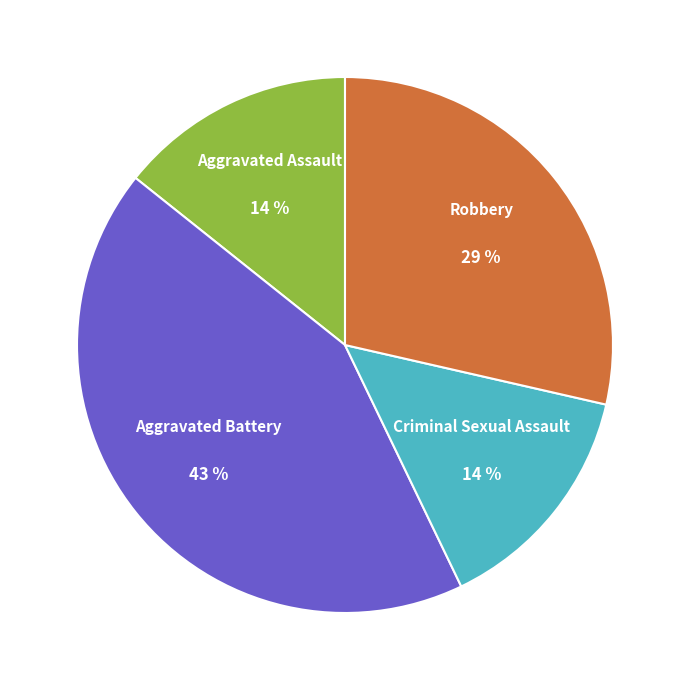

To the nearest percent, what is the average slice percentage?

25%